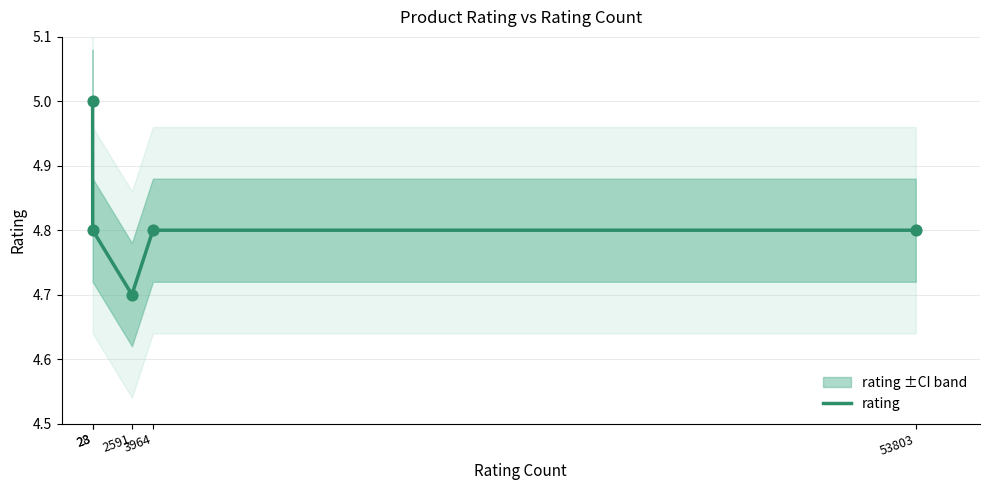

Approximately how many times larger is the value at 3964 compared to 23?

1.0